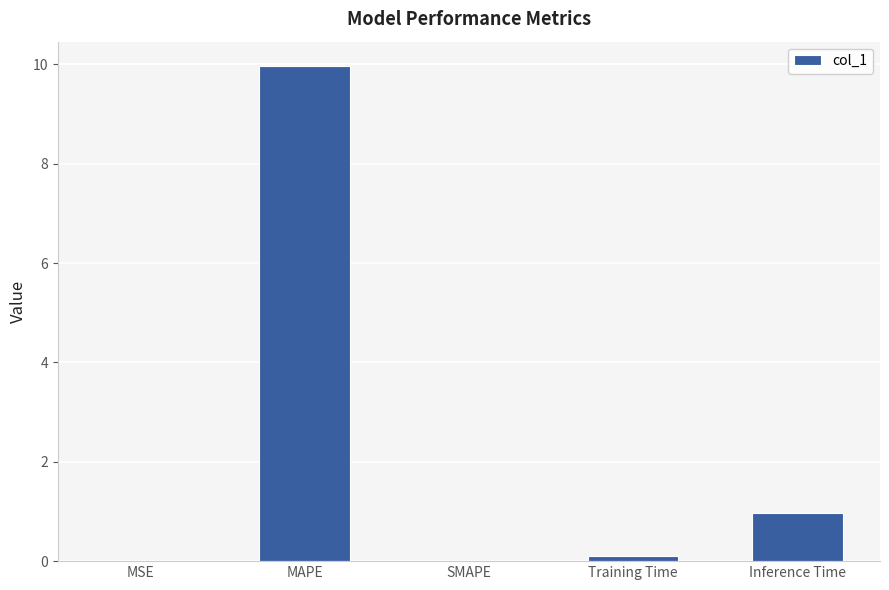

What is the average value?

2.2